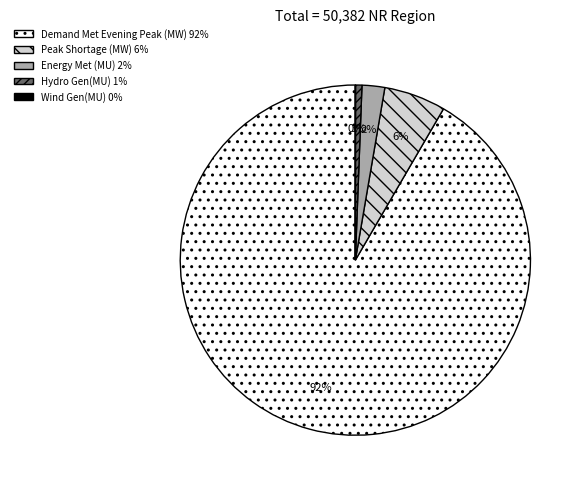

To the nearest percent, what is the average slice percentage?

20%